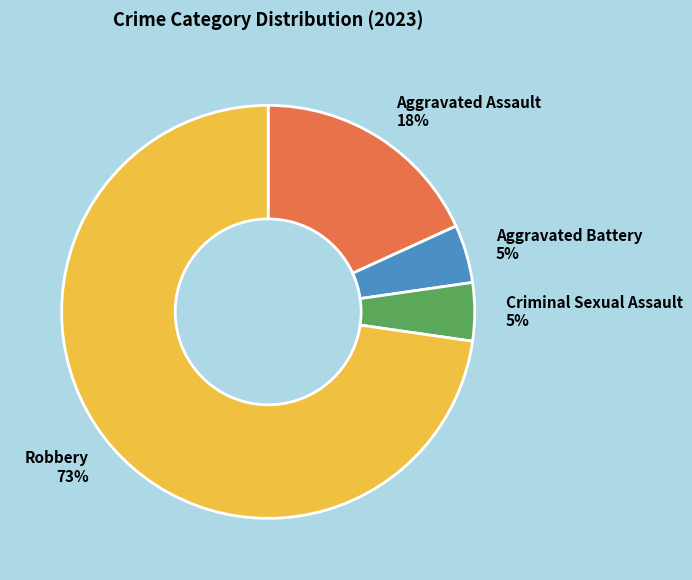

Is Aggravated Battery the majority of the pie?

No